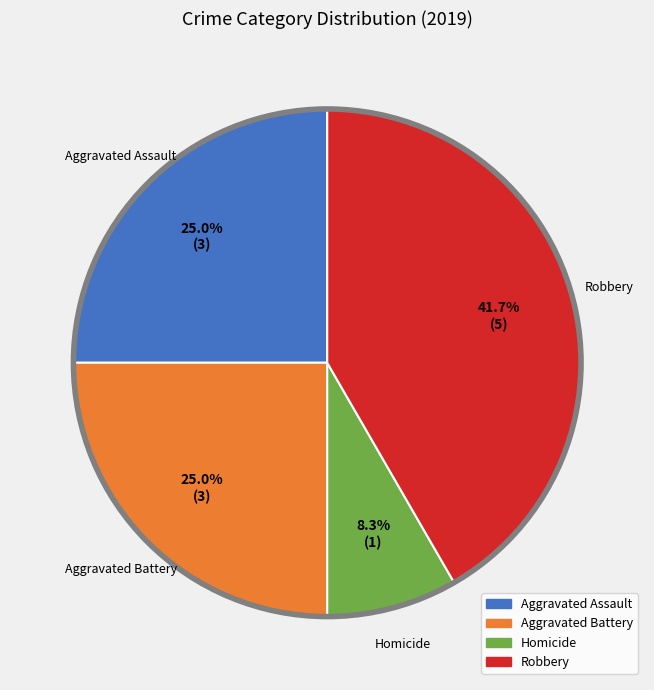

Is there any slice that represents more than half of the pie?

No